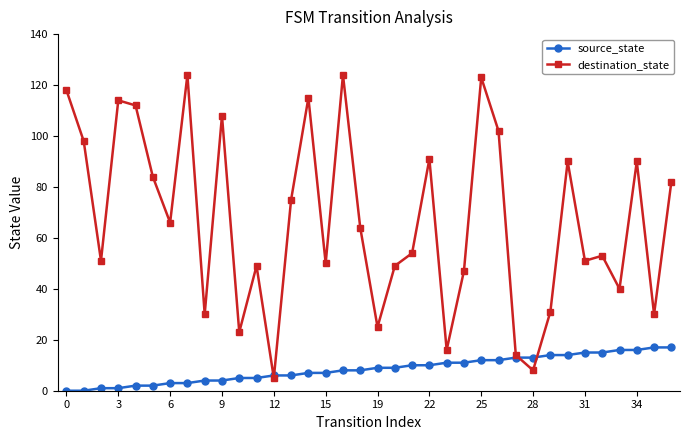

At how many categories does at least one series exceed 34?

27